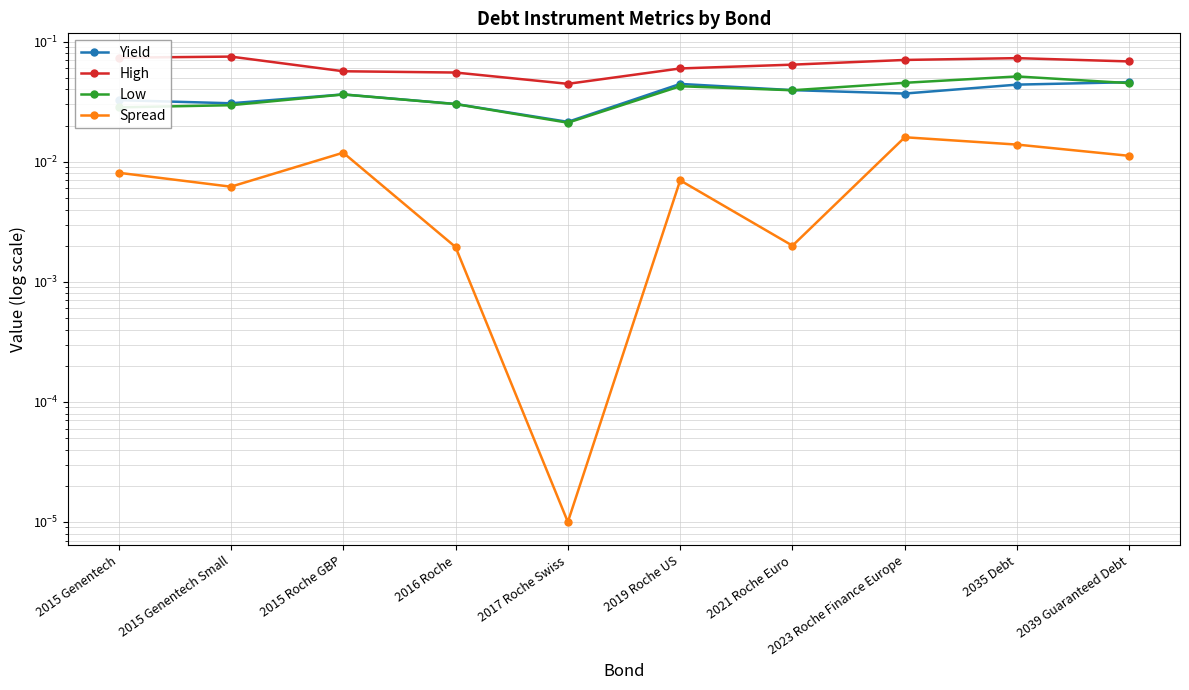

Count the Yield values in the range 0 to 1.

10